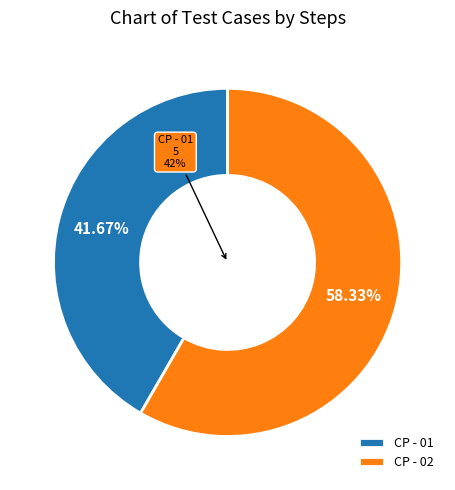

How many slices are in this pie chart?

2